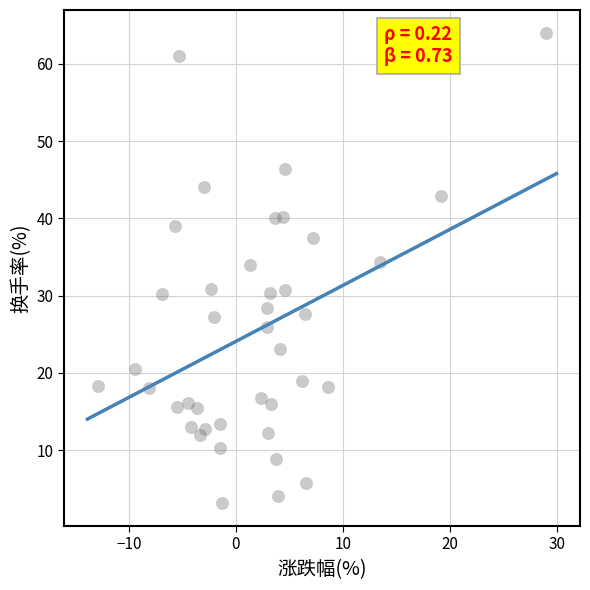

What is the range of Y values (max minus min)?

60.7